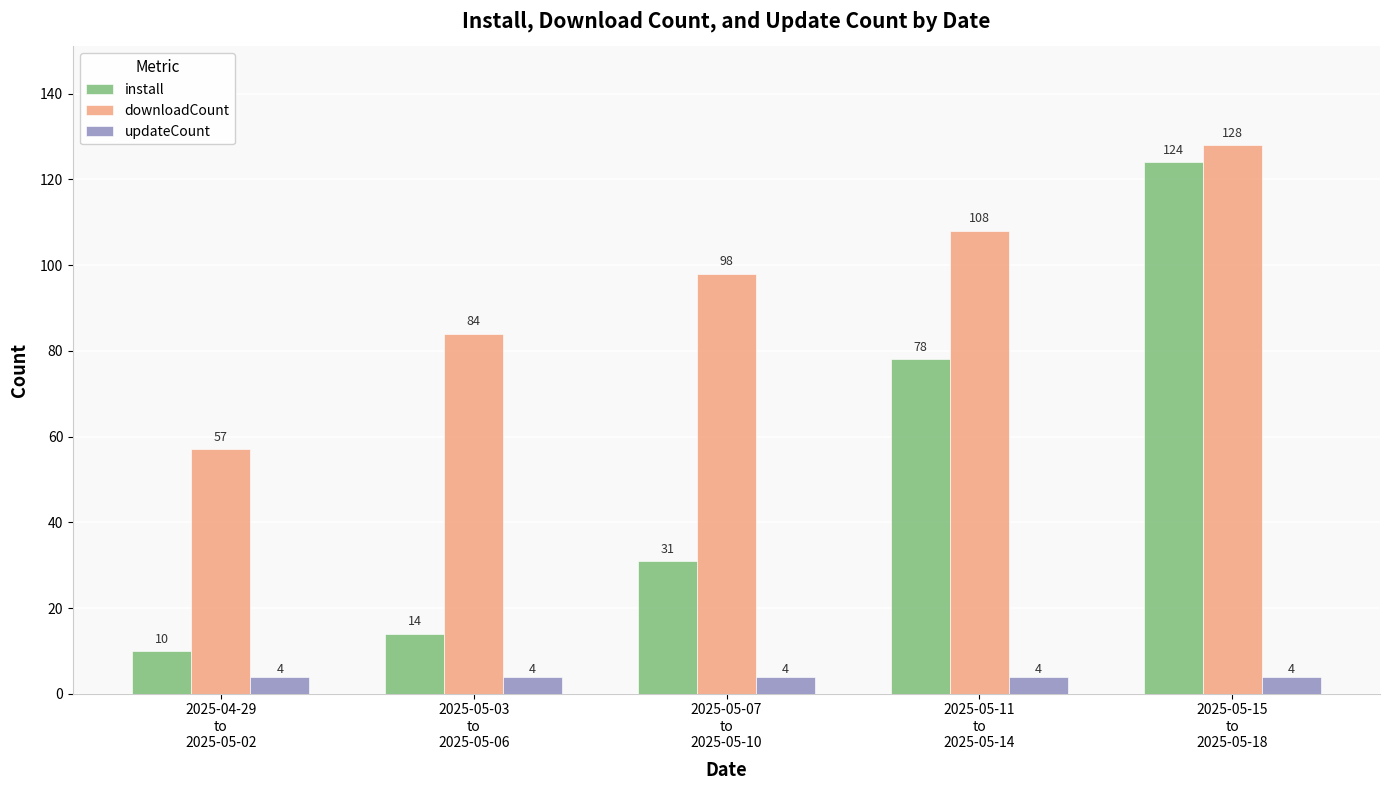

What is the value of the install bar at the 3rd from the left?

31